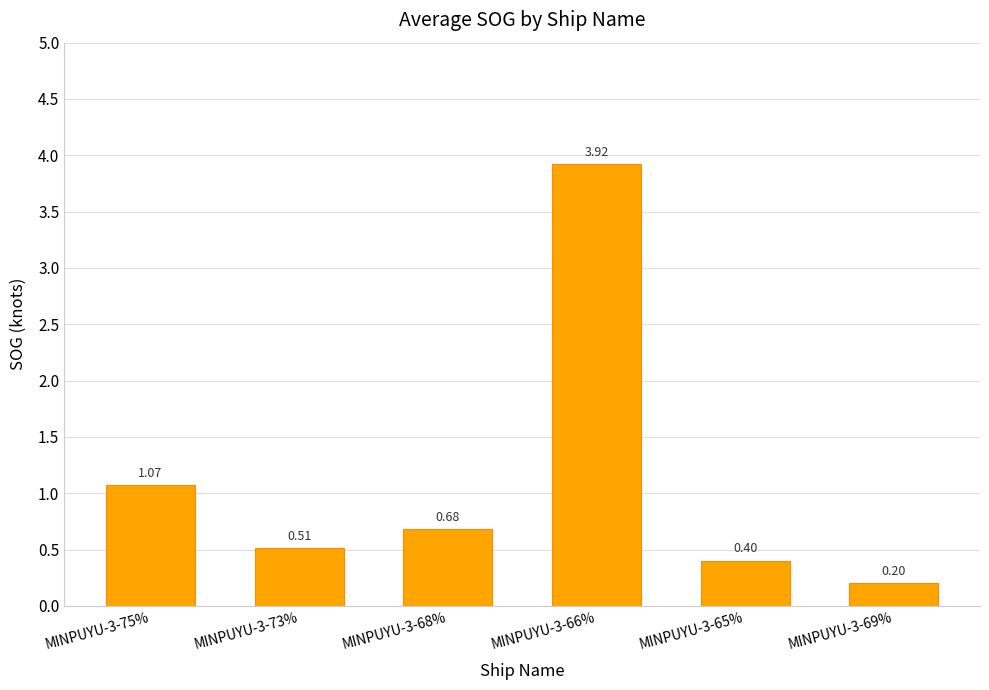

Are the bars horizontal?

No